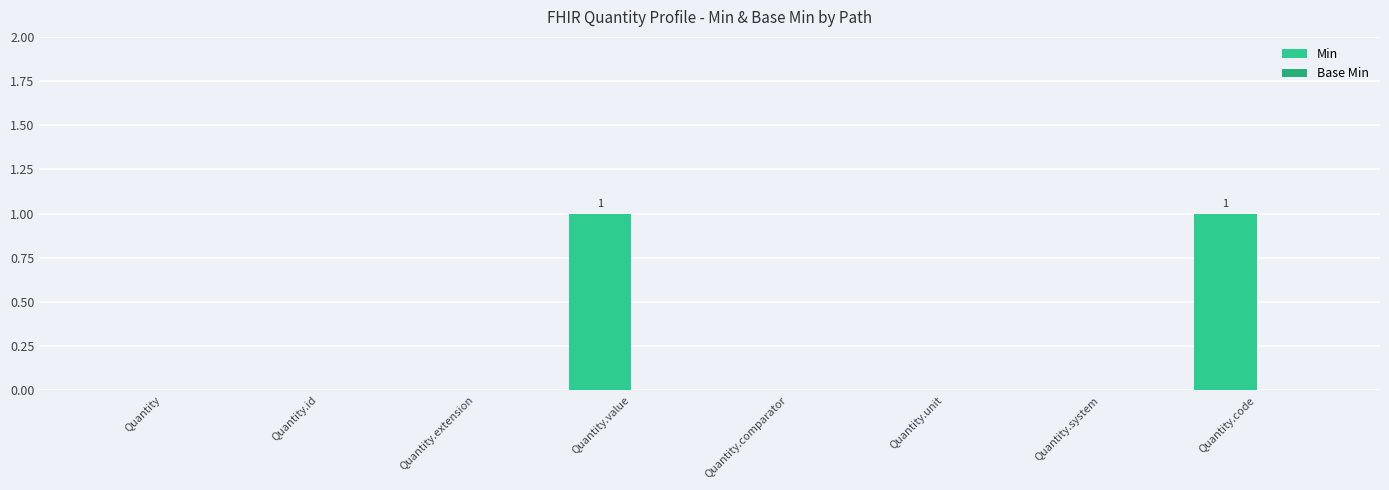

Reading left to right, extract all data points from this chart.

Min: Quantity=0	Quantity.id=0	Quantity.extension=0	Quantity.value=1	Quantity.comparator=0	Quantity.unit=0	Quantity.system=0	Quantity.code=1
Base Min: Quantity=0	Quantity.id=0	Quantity.extension=0	Quantity.value=0	Quantity.comparator=0	Quantity.unit=0	Quantity.system=0	Quantity.code=0